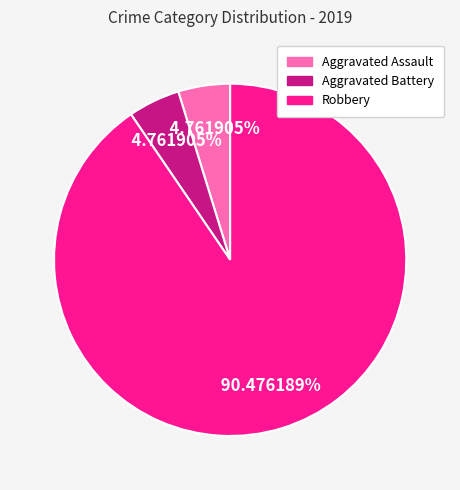

Which slice represents more than half of the pie?

Robbery